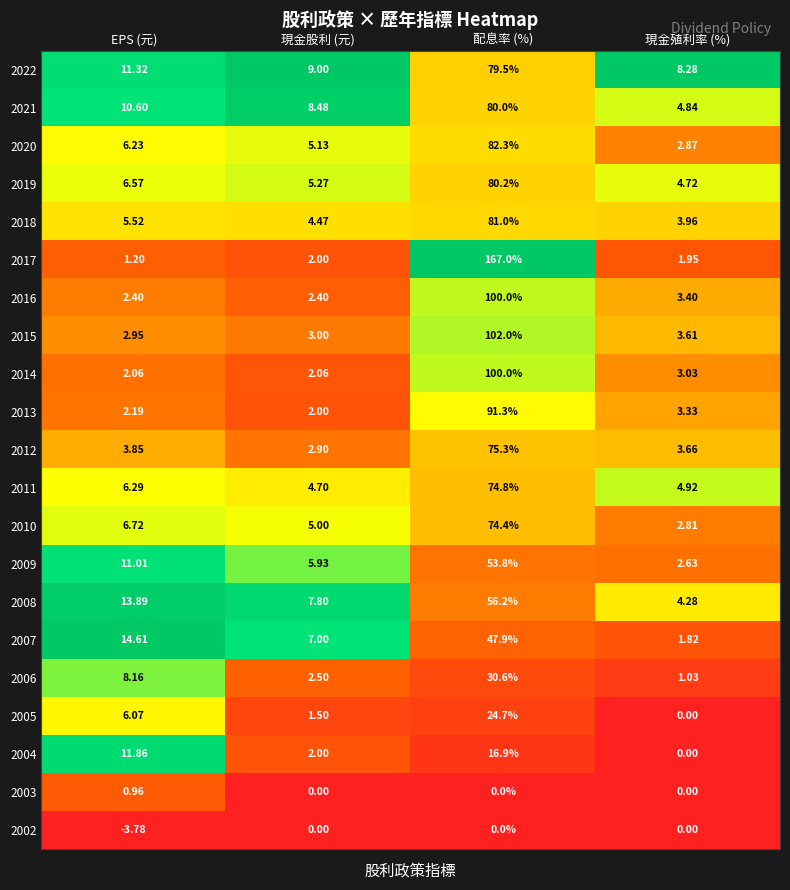

Which series has the largest range (max minus min)?

2017